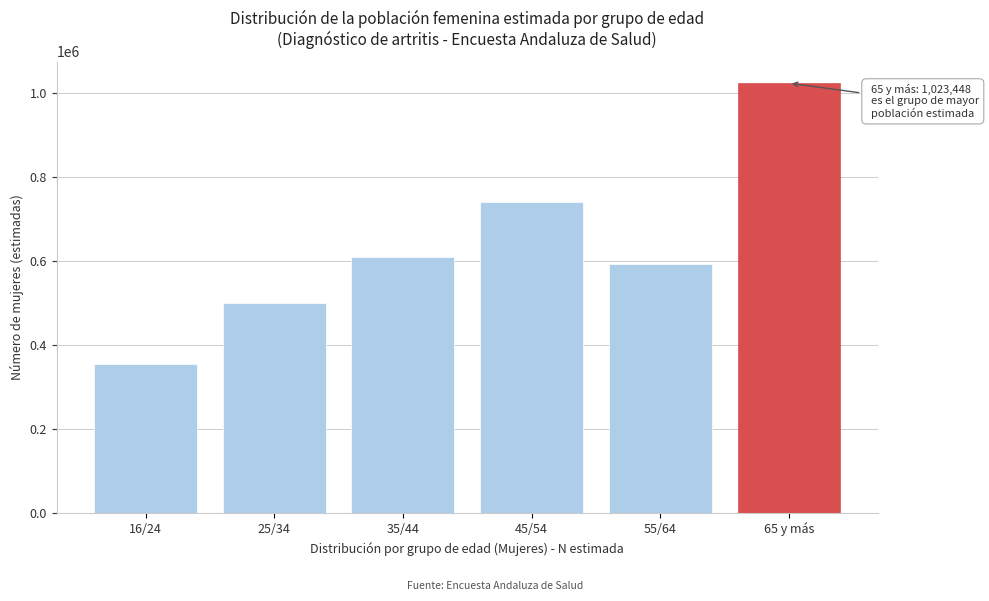

Reading right to left, list all the values displayed in this chart.

65 y más=1023448	55/64=593813	45/54=740155	35/44=609643	25/34=499215	16/24=354957